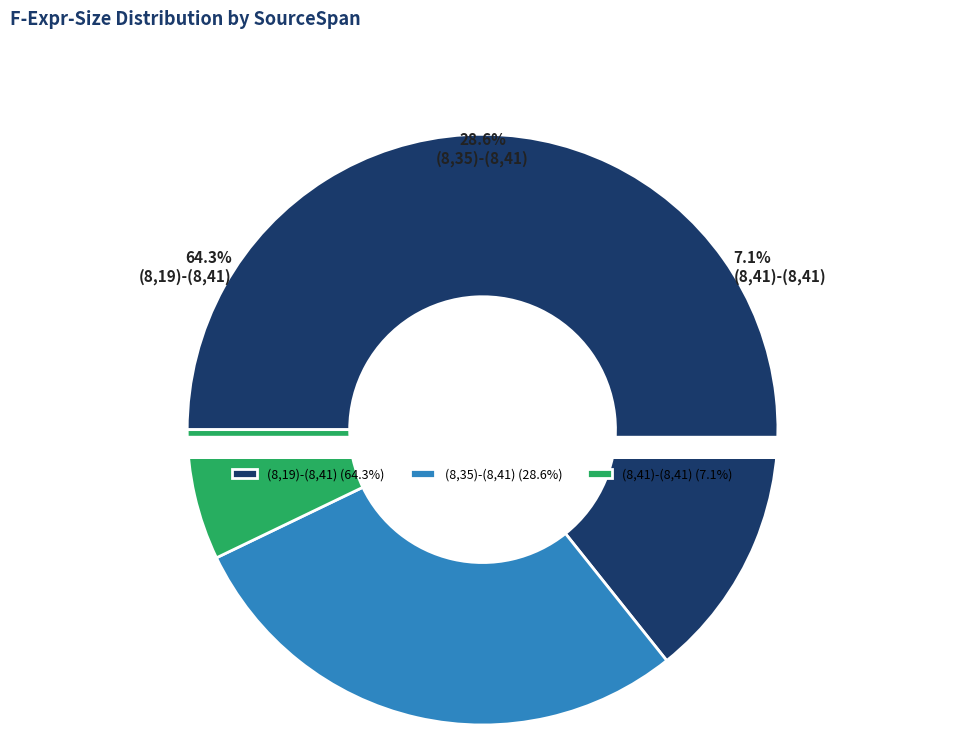

What percentage is the (8,19)-(8,41) slice, to the nearest percent?

64%